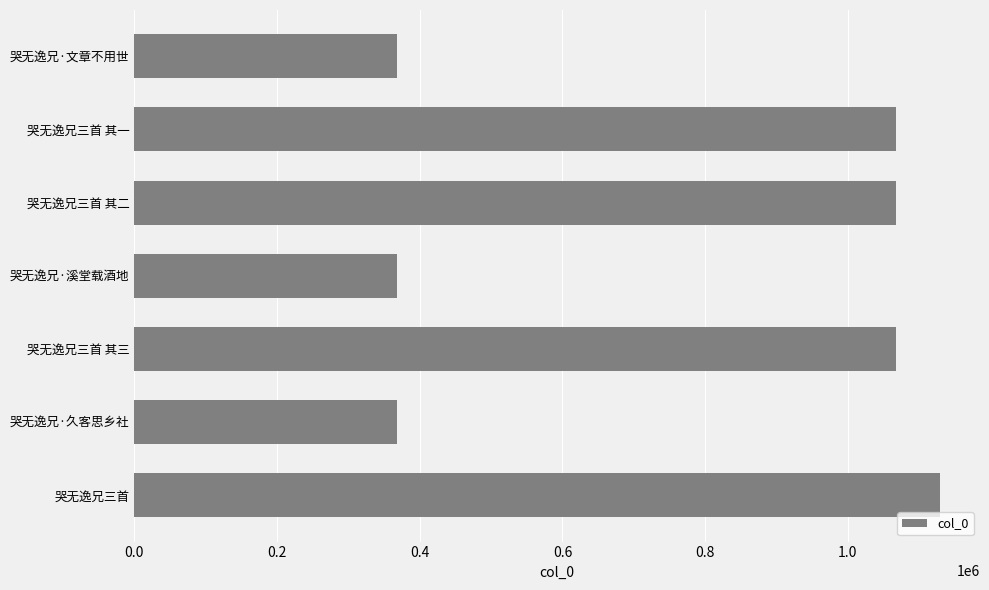

The chart shows a value of 150282 at 哭无逸兄·溪堂载酒地. True or false?

False